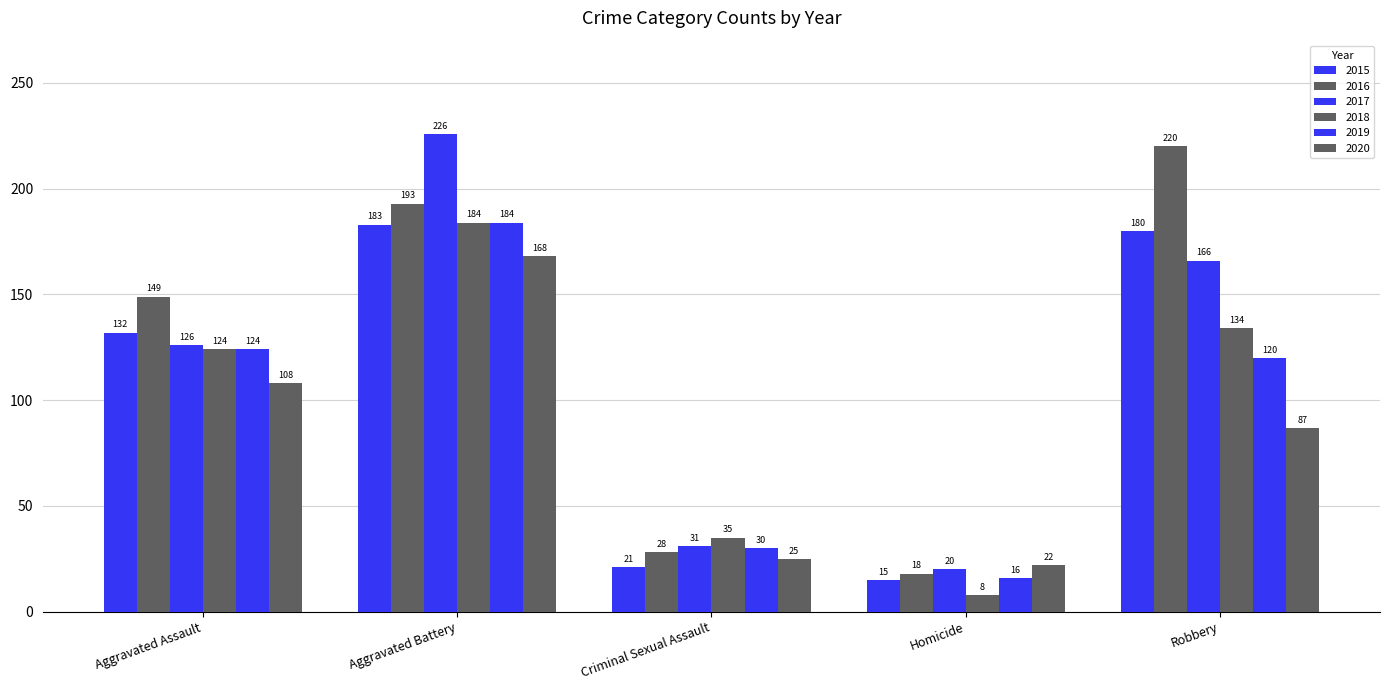

How many bars are there in each group?

6